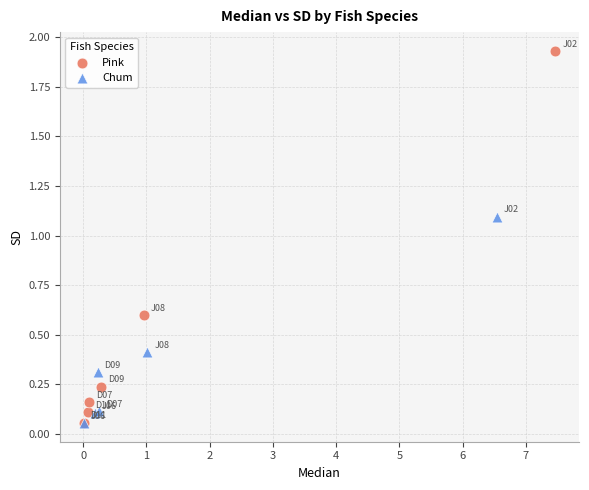

Which series reaches the maximum Y coordinate?

Pink